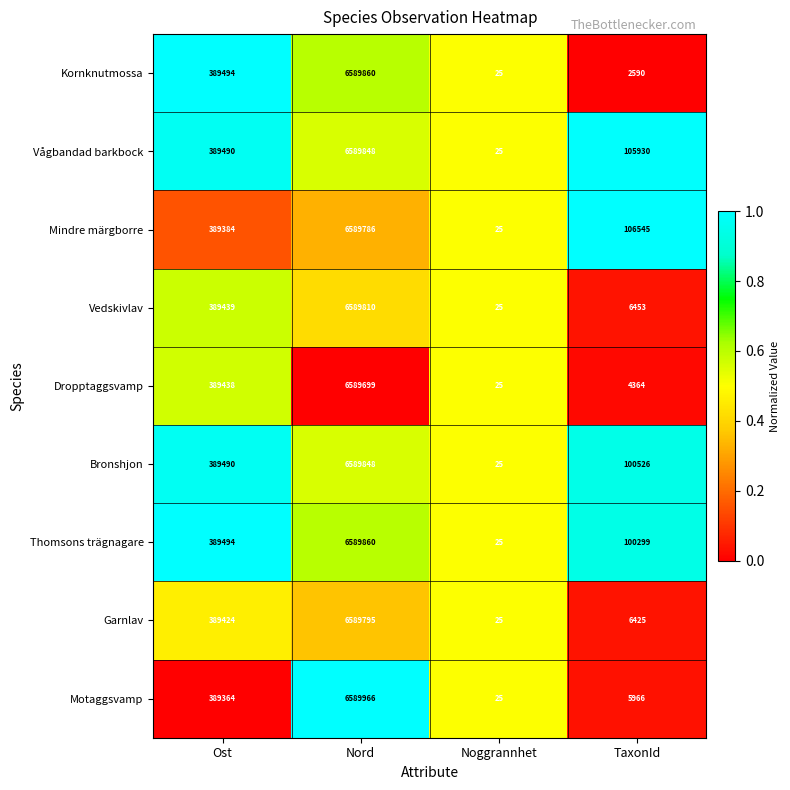

The value of Vedskivlav at Noggrannhet is 25. True or false?

True